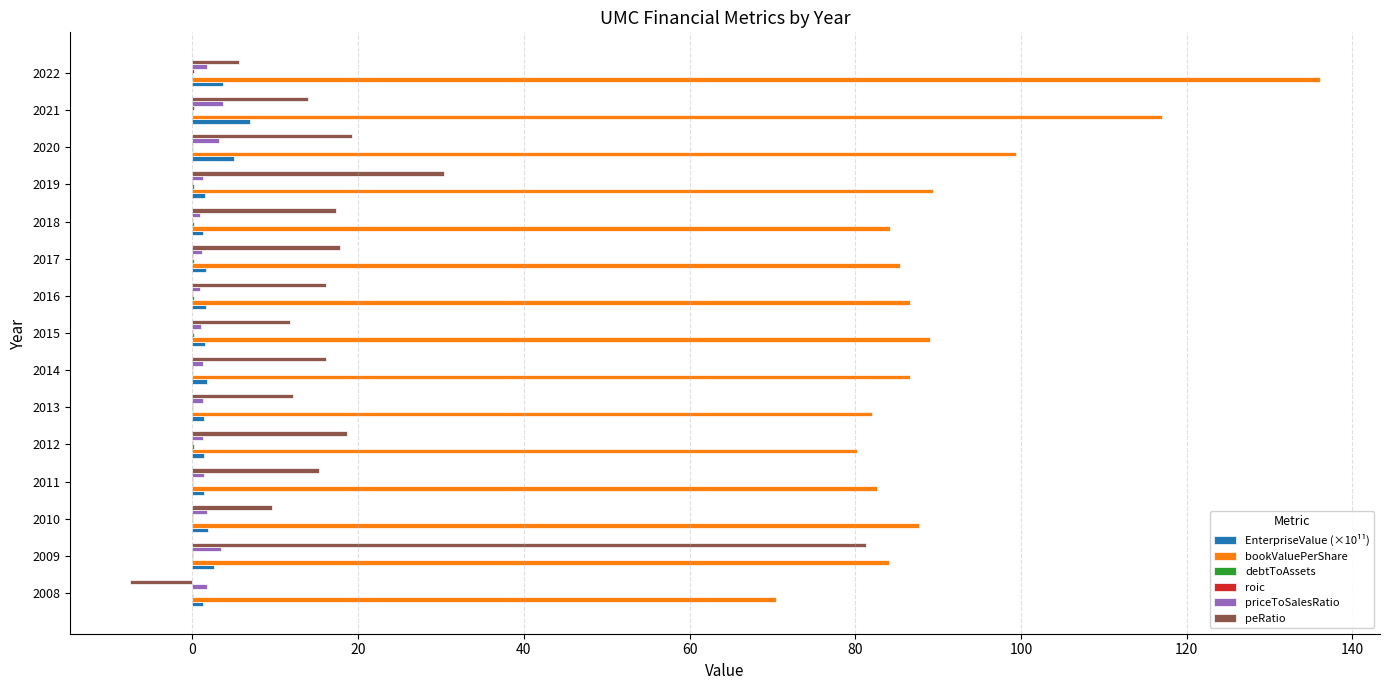

Is it true that peRatio equals 81.3 at 2009?

True